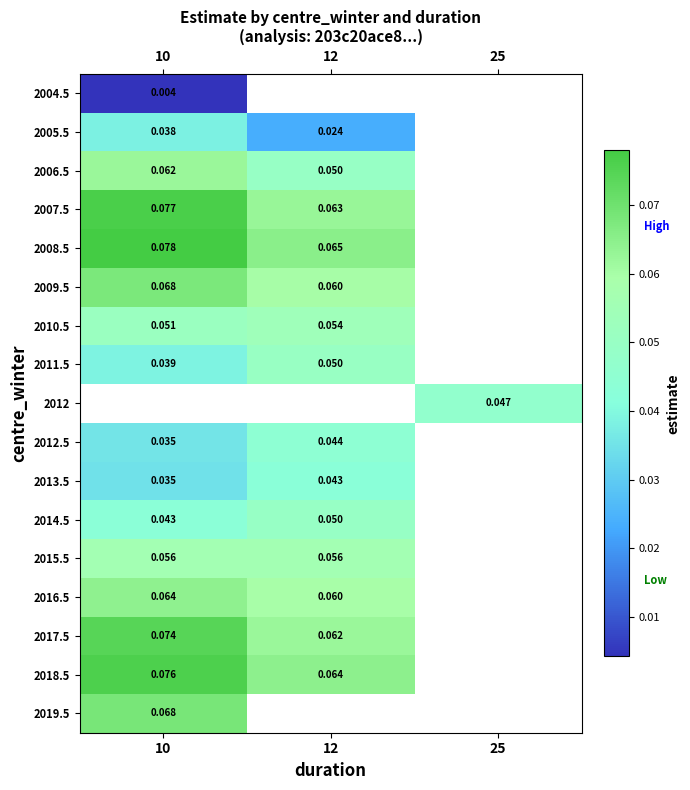

Is the value of 2018.5 at 12 greater than the value of 2019.5 at 10?

No